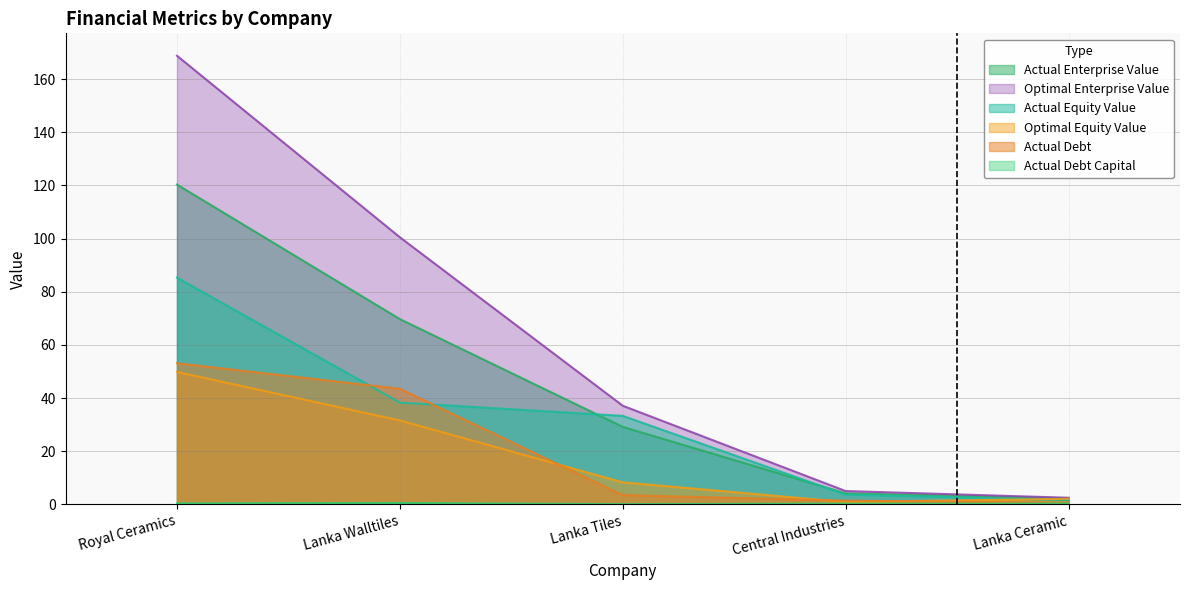

What are all the series names shown in the legend?

actual_debt_capital, actual_equity_value, optimal_equity_value, actual_enterprise_value, optimal_enterprise_value, actual_debt